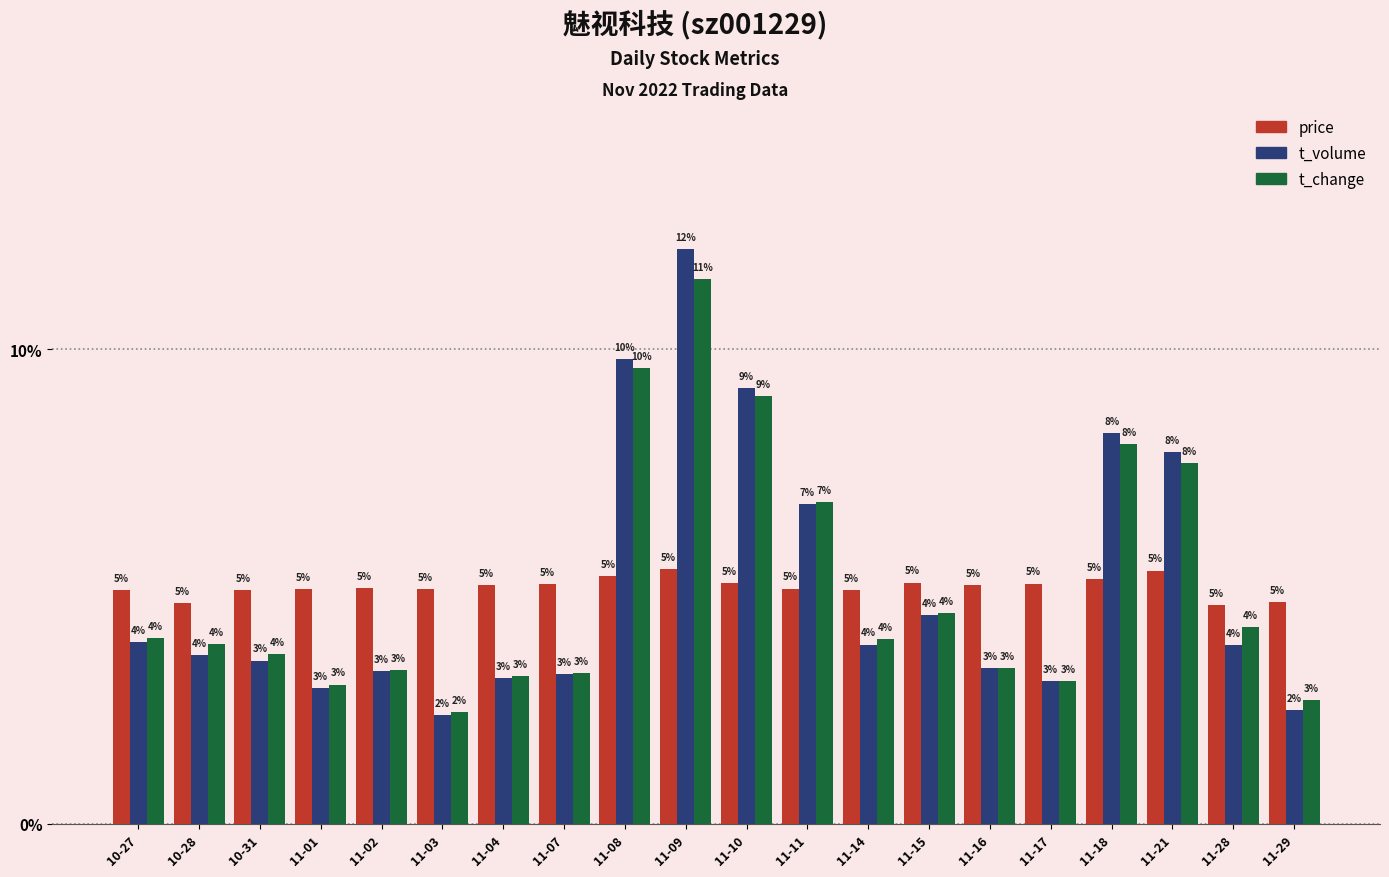

What is the lowest value of the t_volume series?

2.3